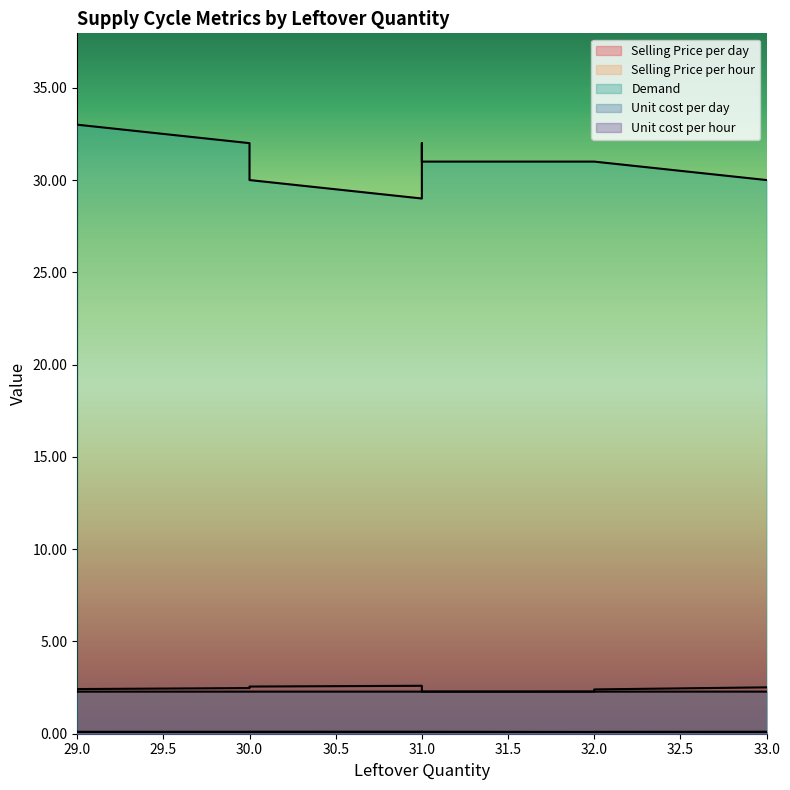

List the series in order of their peak value, lowest first.

Unit cost per hour, Selling Price per hour, Unit cost per day, Selling Price per day, Demand